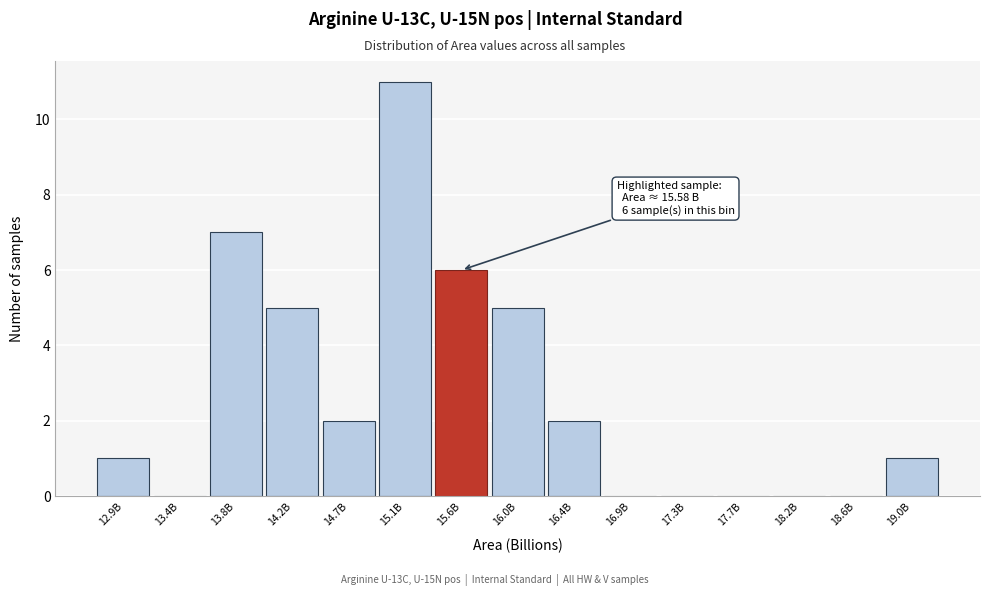

Reading right to left, transcribe all the data shown in this chart.

19.0B=1	18.6B=0	18.2B=0	17.7B=0	17.3B=0	16.9B=0	16.4B=2	16.0B=5	15.6B=6	15.1B=11	14.7B=2	14.2B=5	13.8B=7	13.4B=0	12.9B=1